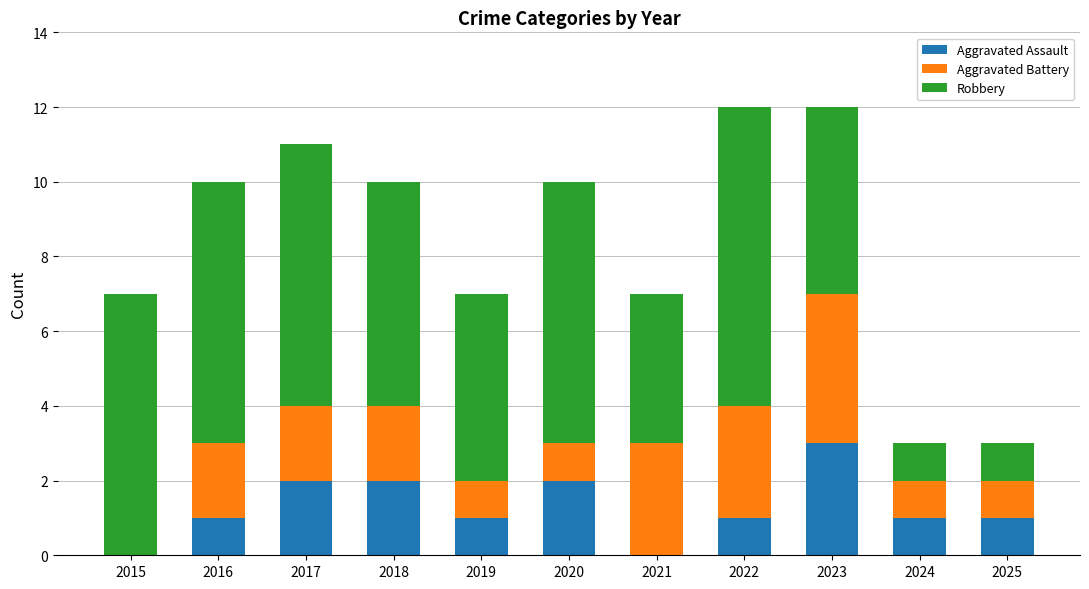

Are the bars grouped side by side (vs. stacked)?

No